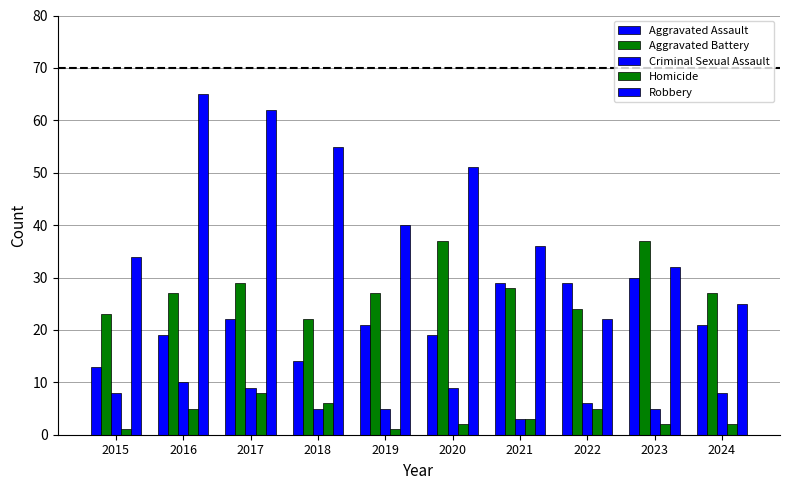

Between 2017 and 2018, which series saw the biggest shift?

Aggravated Assault